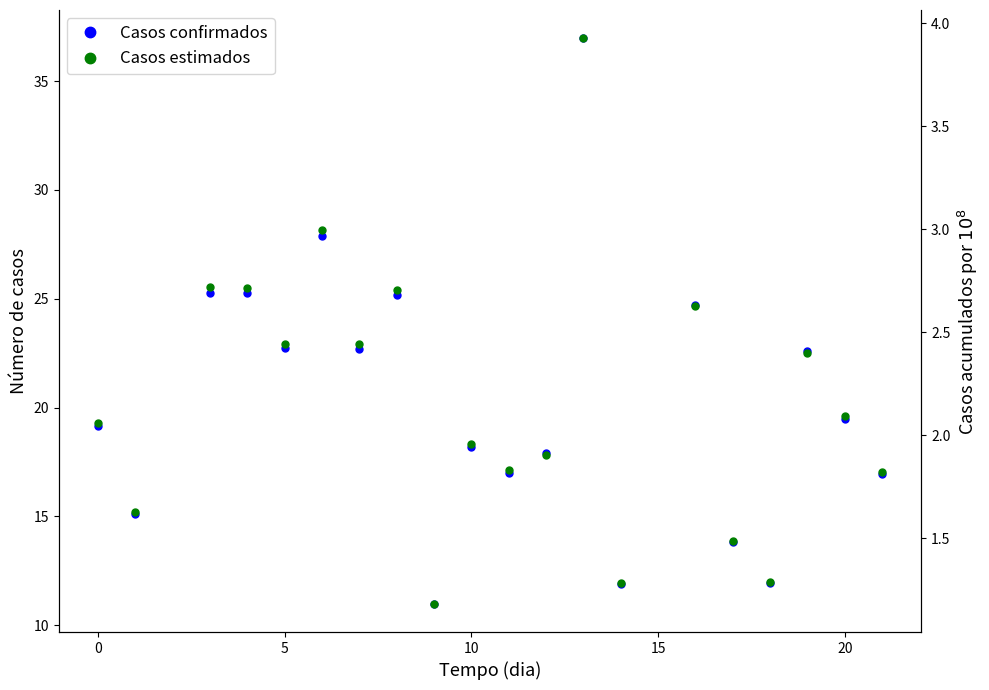

True or false: Casos confirmados and Casos estimados intersect in this chart.

False